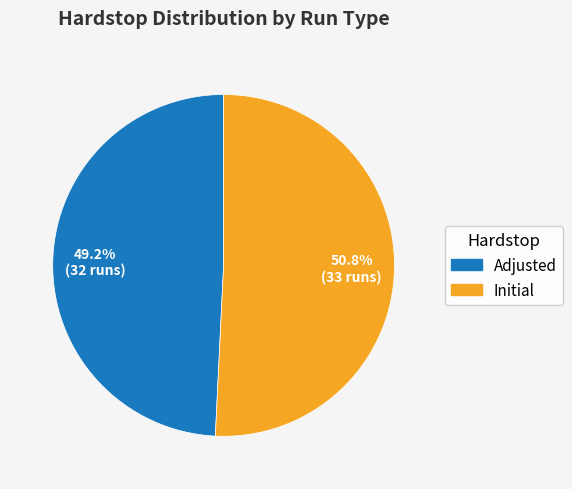

How many segments does this pie chart have?

2